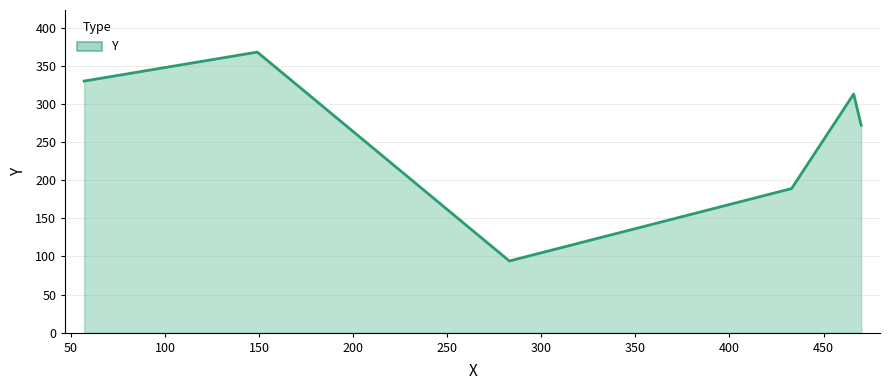

What is the sum of all values?

1566